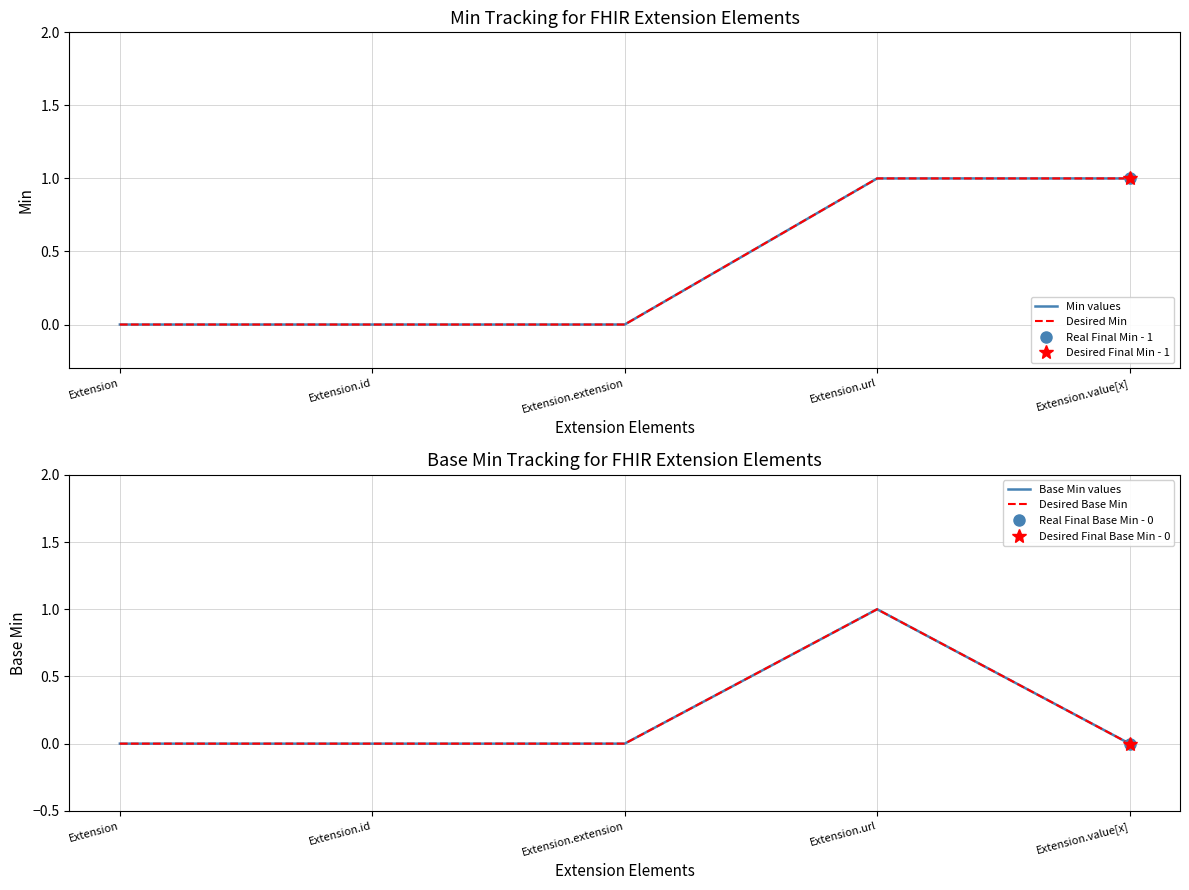

True or false: Desired Min and Desired Base Min intersect in this chart.

False